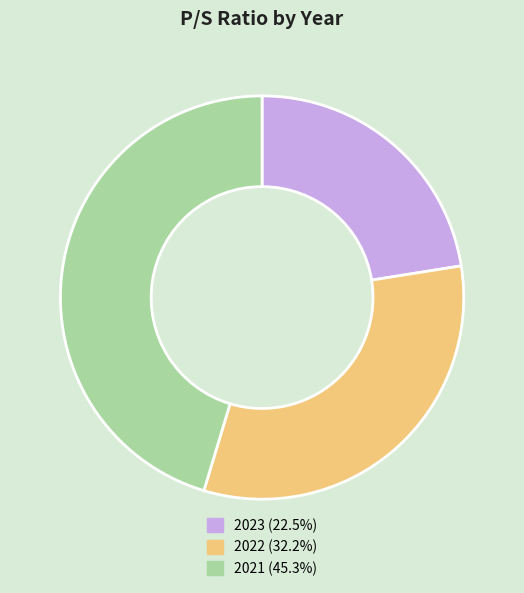

Does 2023 represent more than half of the total?

No